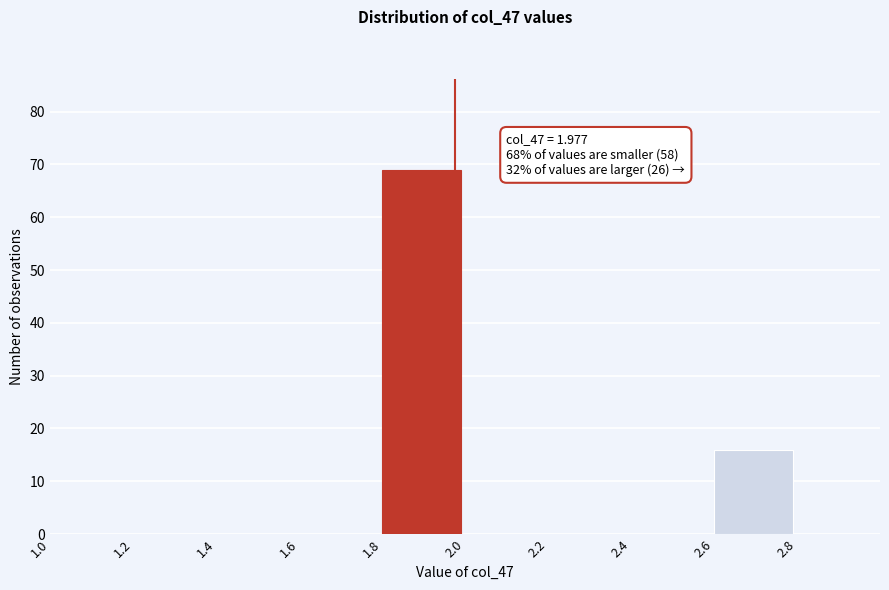

Which range on the x-axis has the tallest bar?

1.8 to 2.0